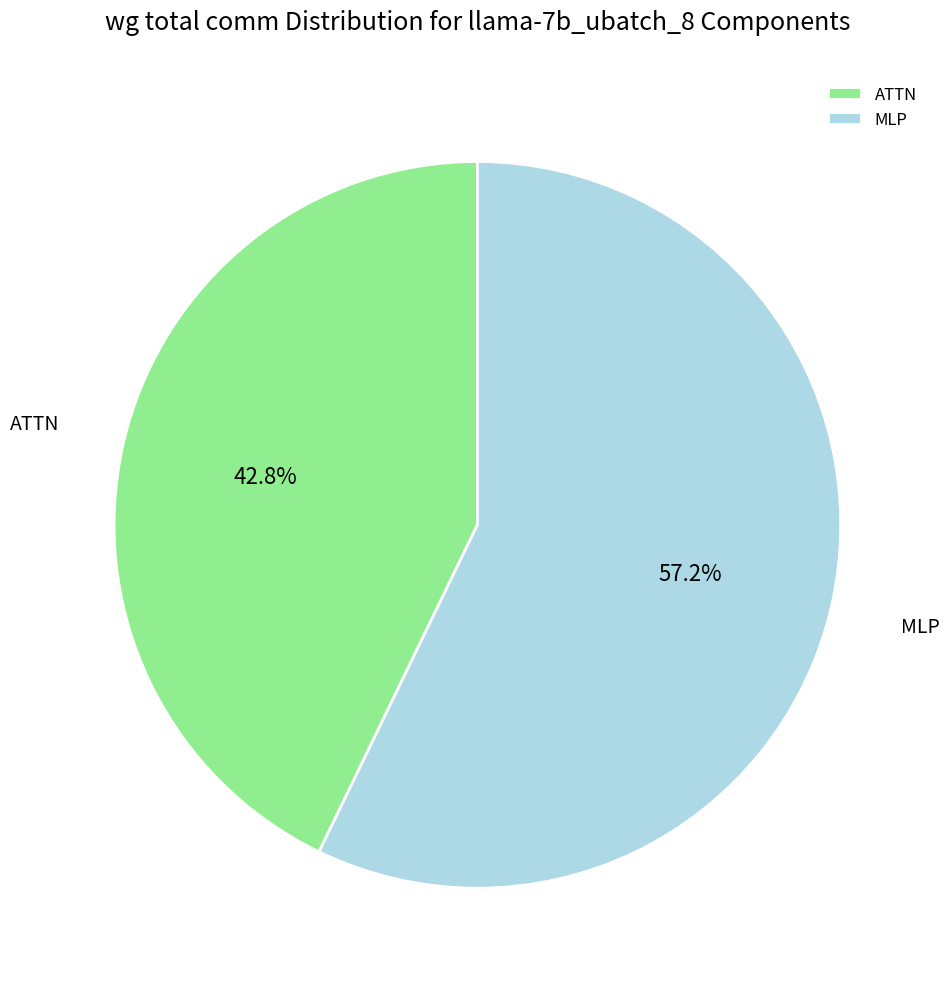

Which category accounts for the majority?

MLP